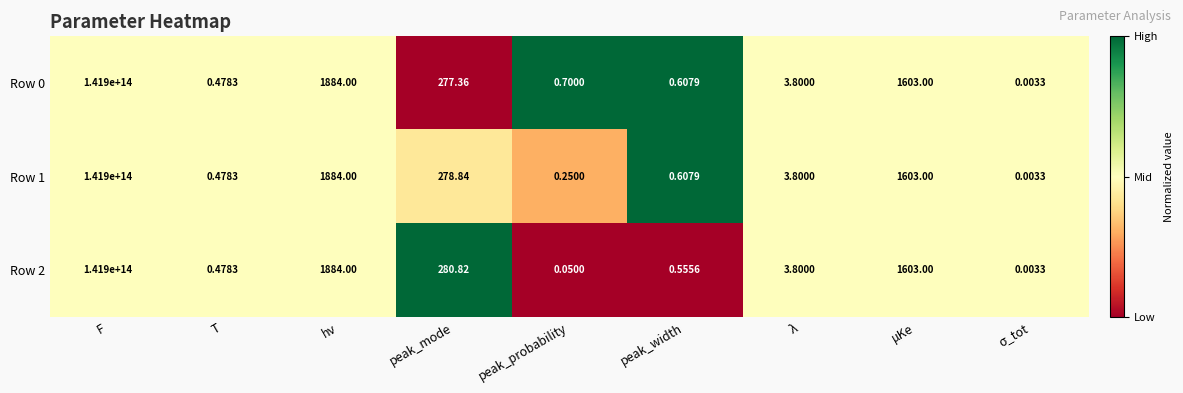

At which label does Row 0 first exceed 3?

F